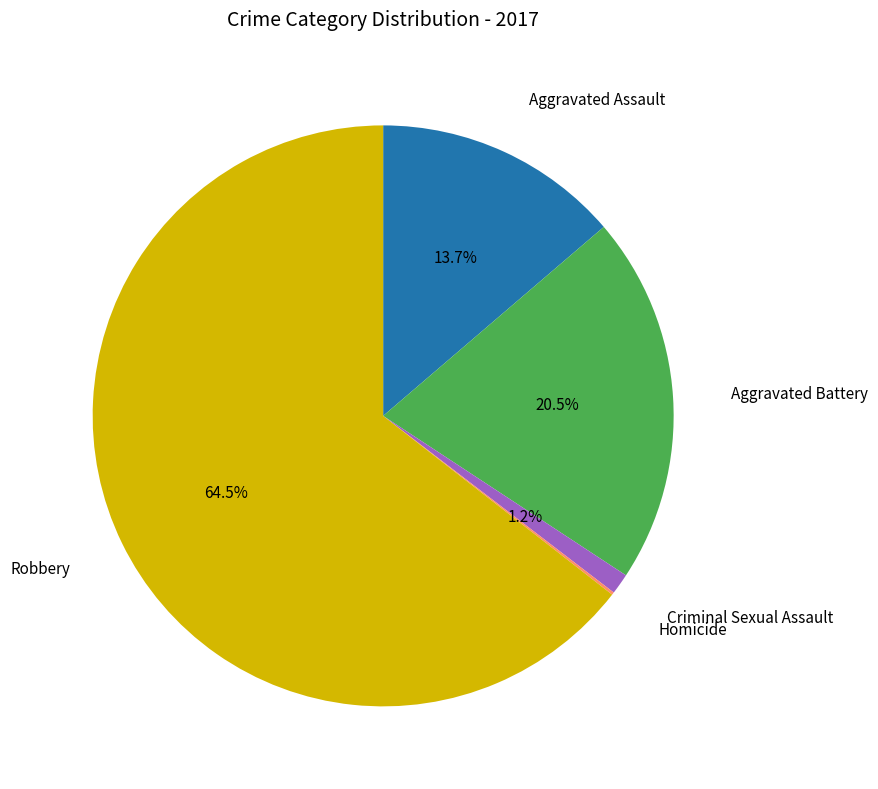

Does any single category account for the majority?

Yes